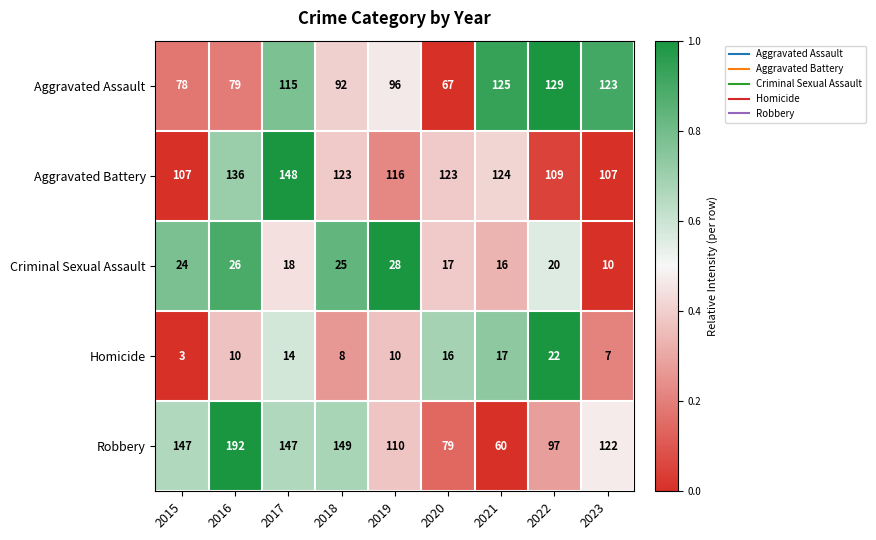

Is it true that Criminal Sexual Assault equals 20 at 2022?

True